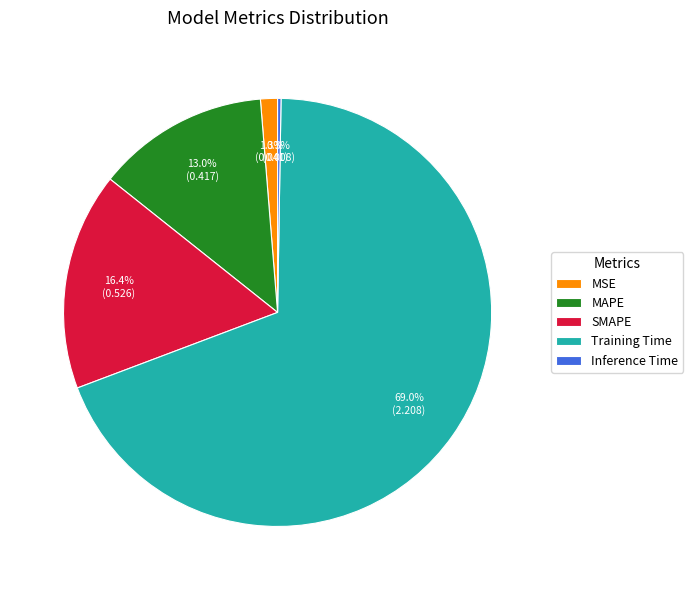

Is it true that MAPE is 13% of the pie?

True